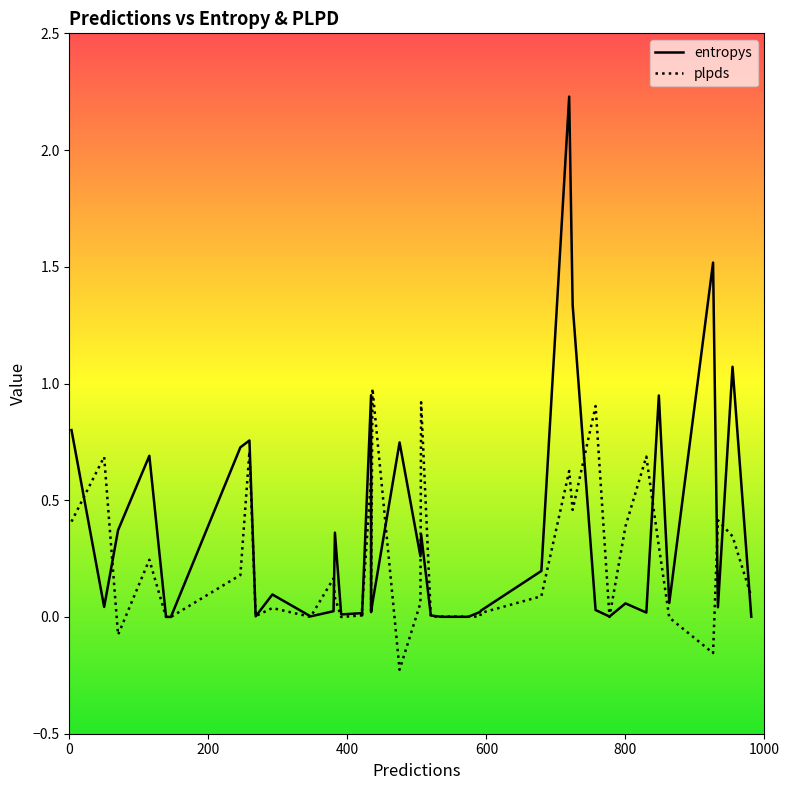

List the series in order of their peak value, highest first.

entropys, plpds